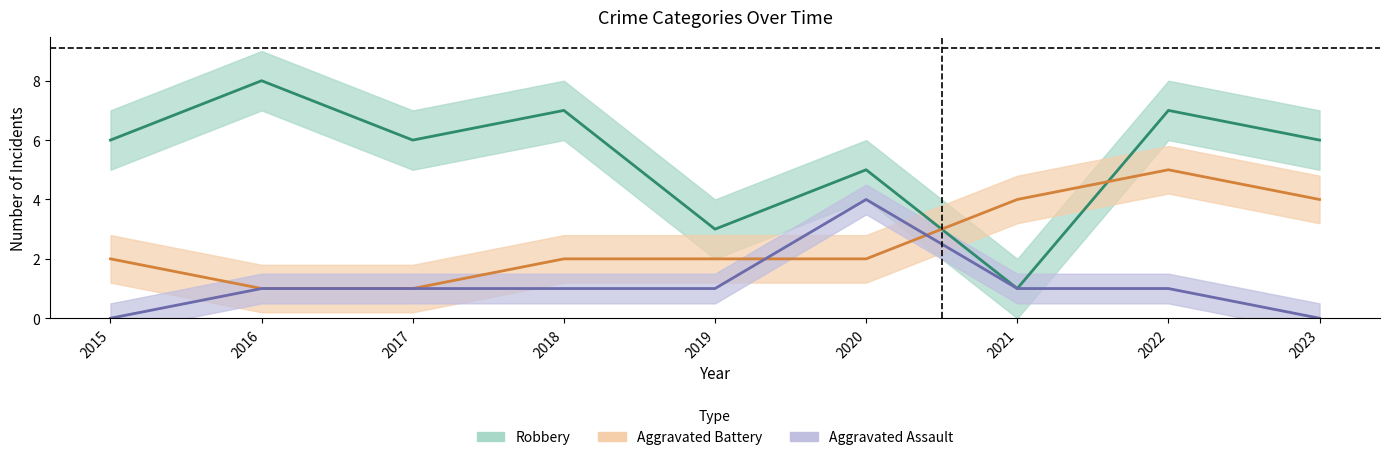

What is the total value across all series at 2016?

10